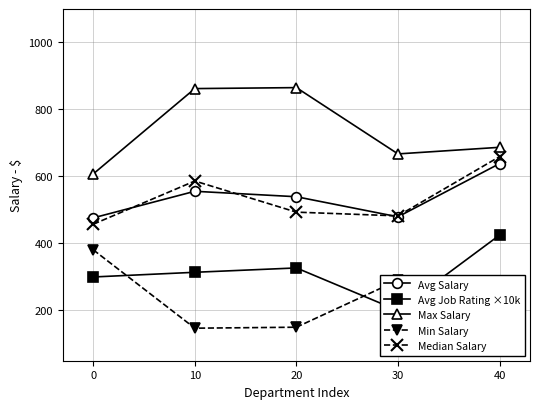

What is the difference between the Min Salary values at 0 and 40?

11310.0